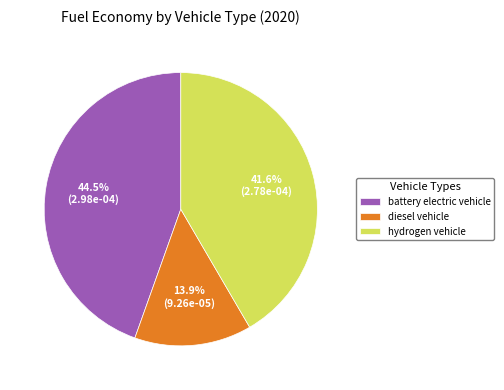

Count the number of slices in the pie.

3